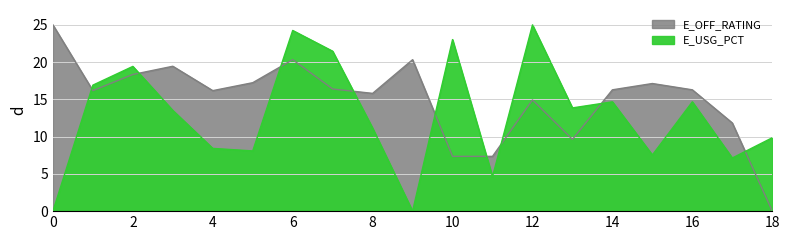

What is the difference between the second highest and minimum values in the E_OFF_RATING series?

20.3